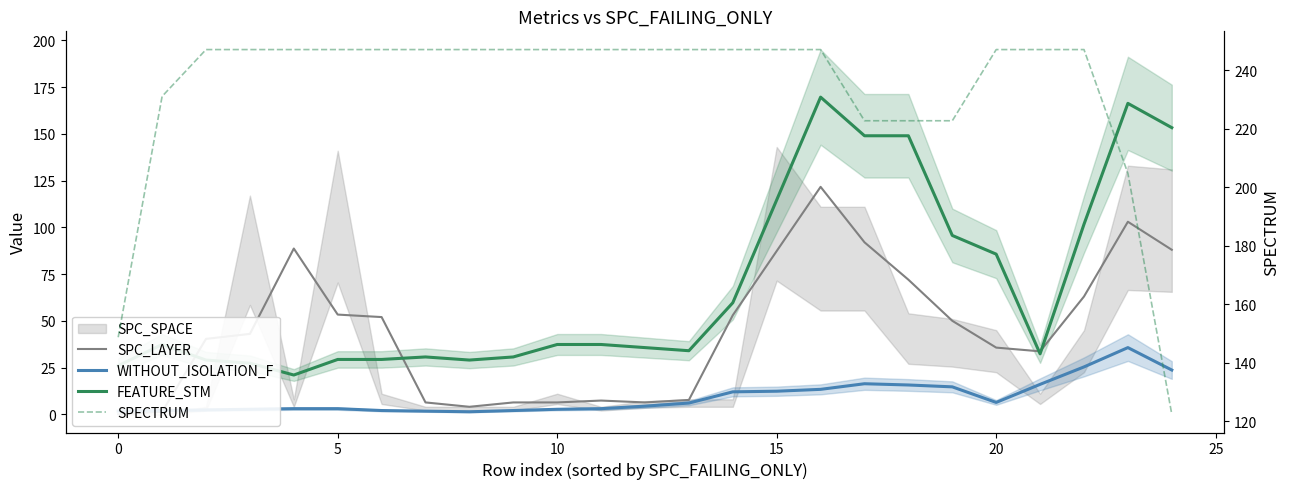

In FEATURE_STM, how many points are lower than both neighbors (excluding endpoints)?

4